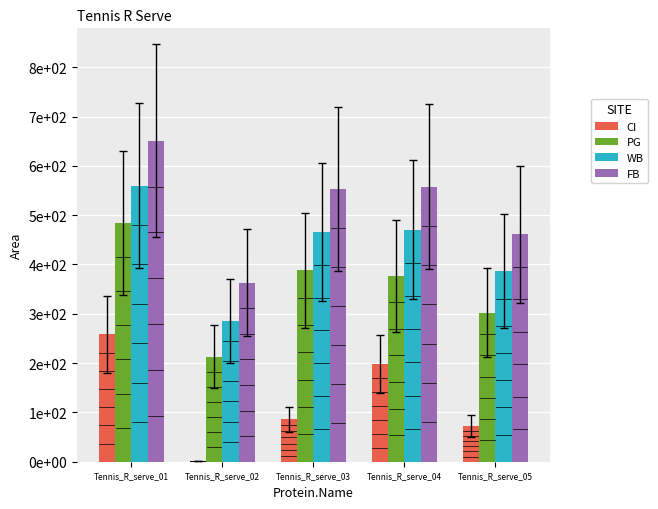

Does the chart contain stacked bars?

No